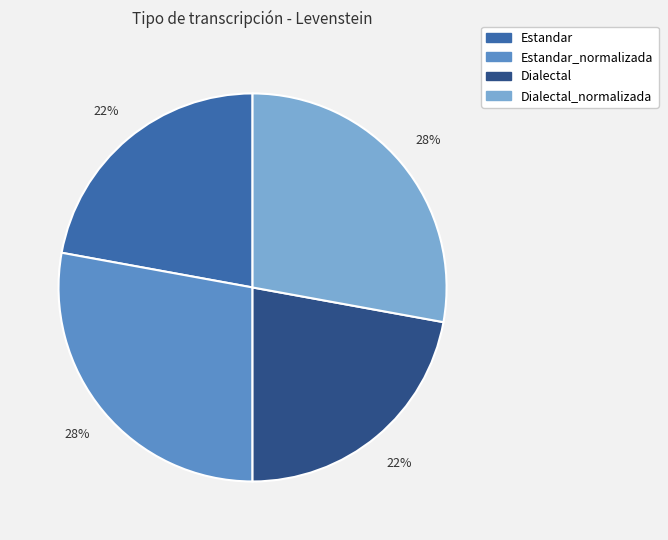

To the nearest percent, what percentage of the pie is Dialectal_normalizada?

28%